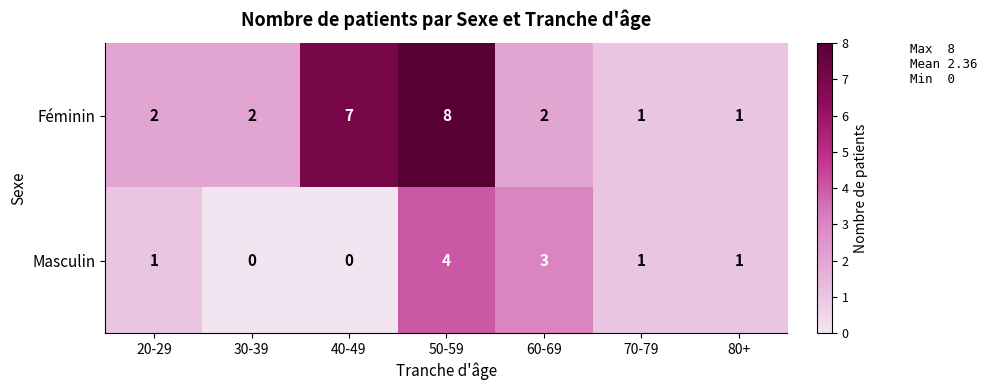

Count the Masculin values in the range 0 to 3.

6